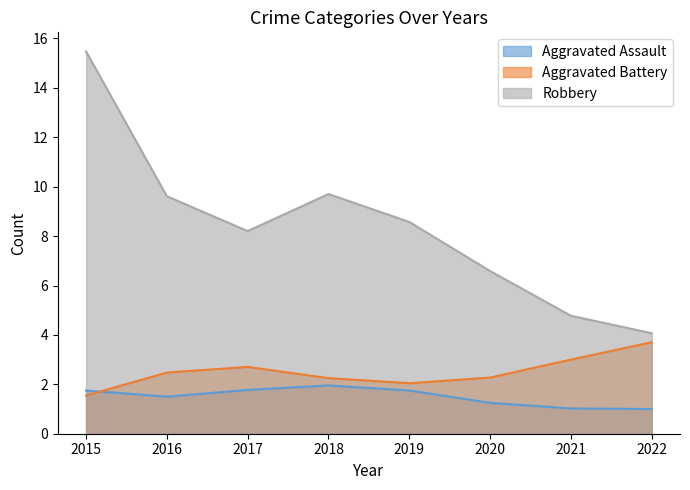

True or false: Aggravated Assault has a value of 1.8 at 2017.

True